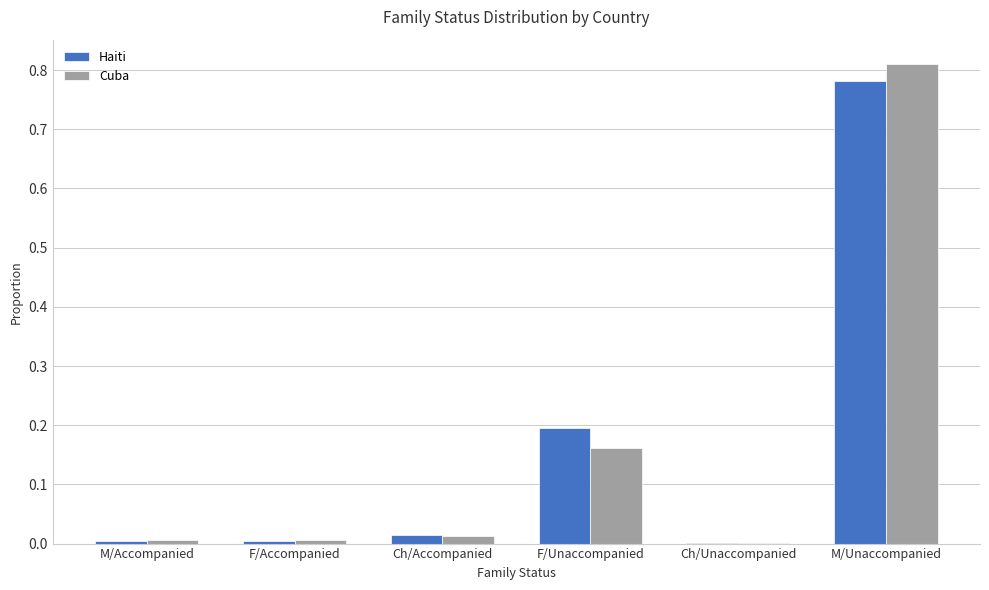

True or false: Haiti has a value of 0.0 at M/Accompanied.

True